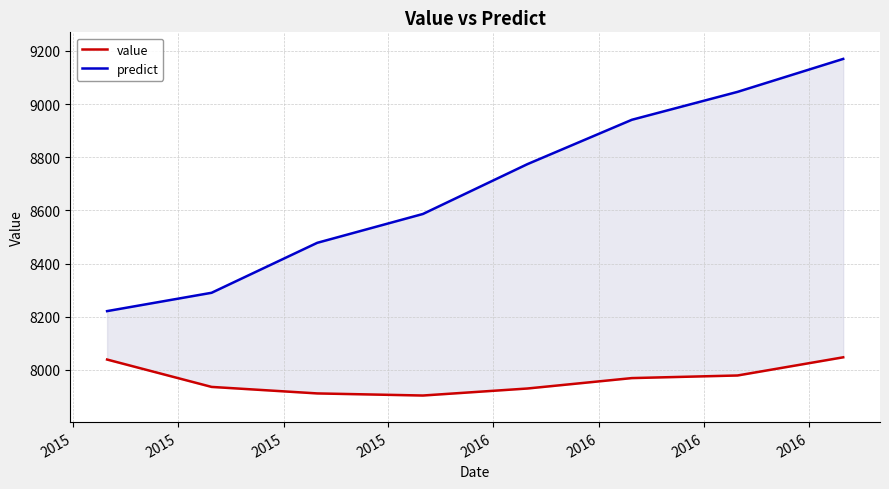

What is the average value of the value series?

7964.3